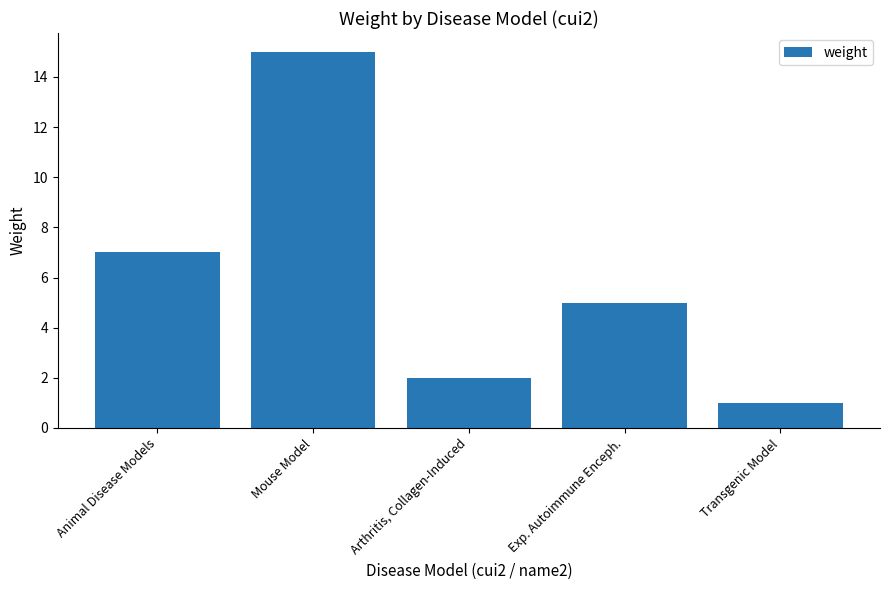

What is the greatest value displayed?

15